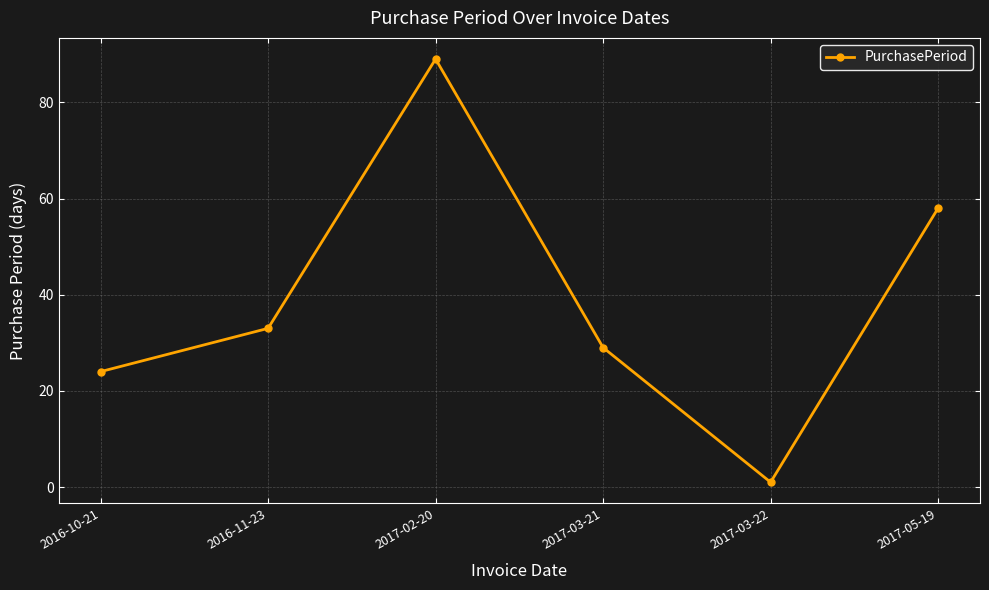

What is the smallest value displayed?

1